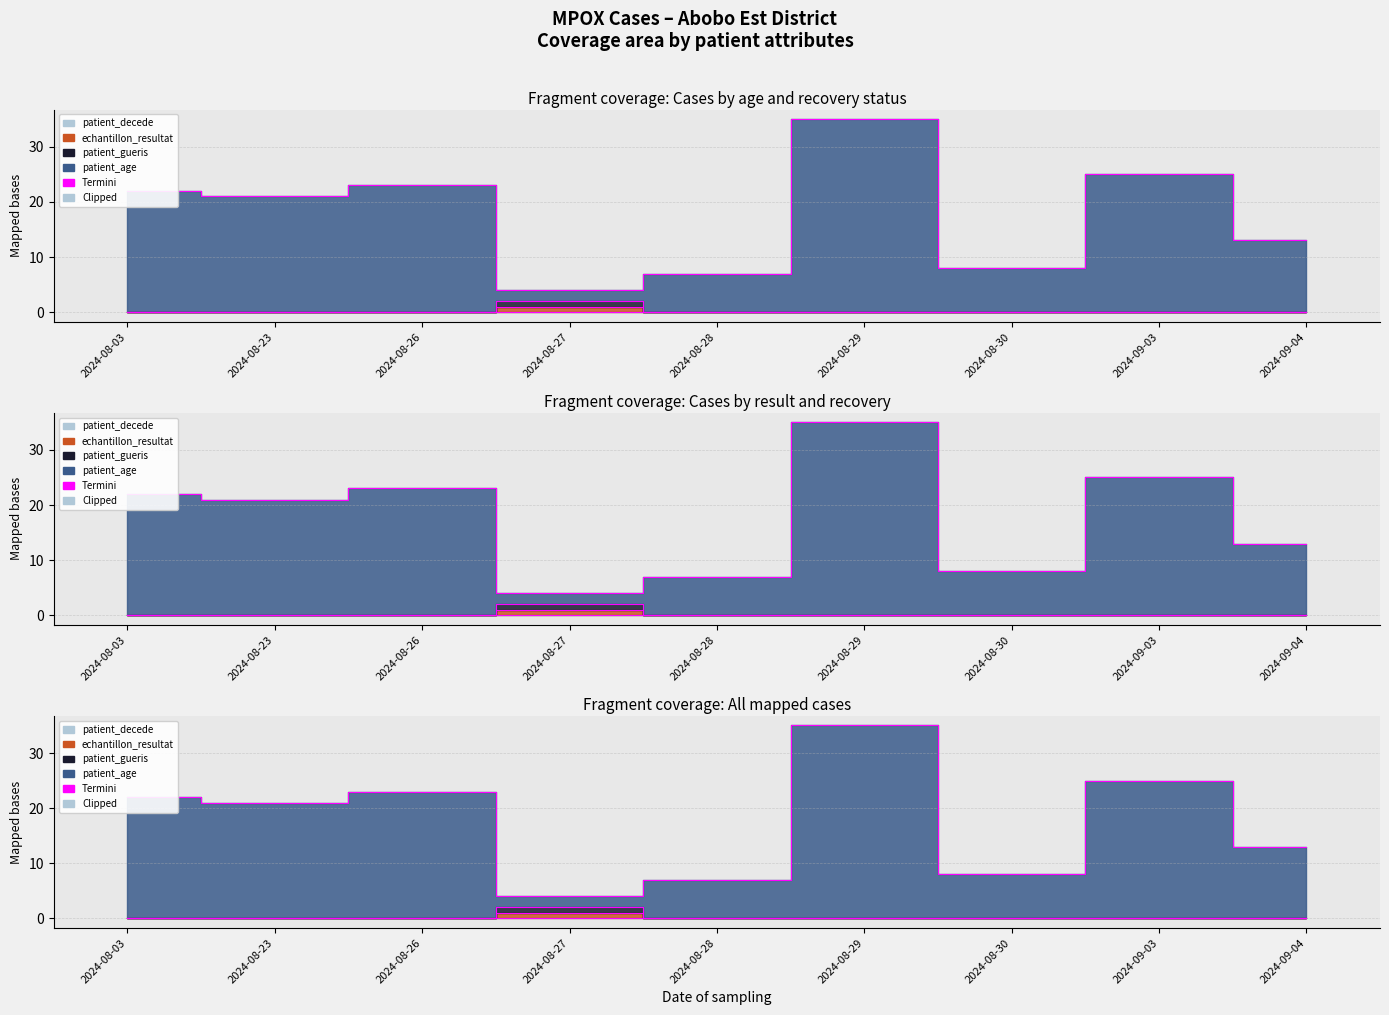

How many interior local peaks does the patient_gueris series have?

1